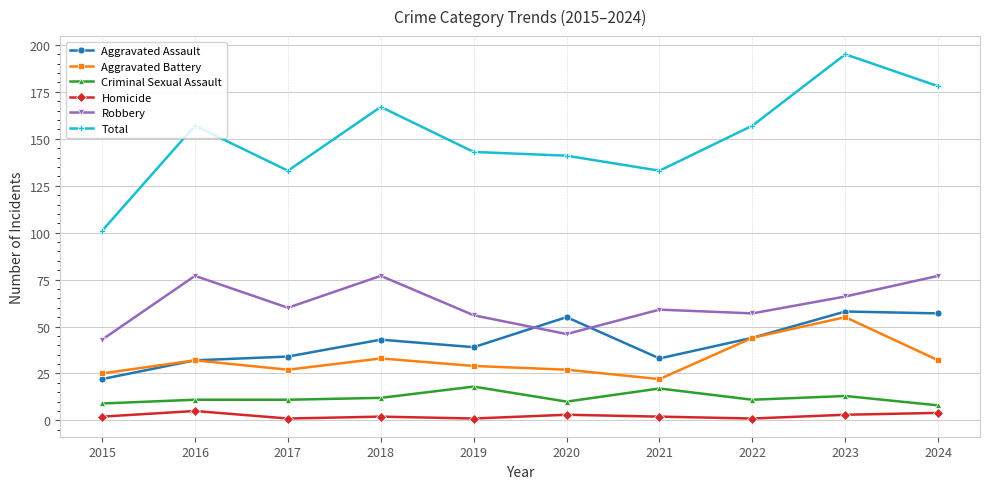

What are all the series names shown in the legend?

Aggravated Assault, Aggravated Battery, Criminal Sexual Assault, Homicide, Robbery, Total